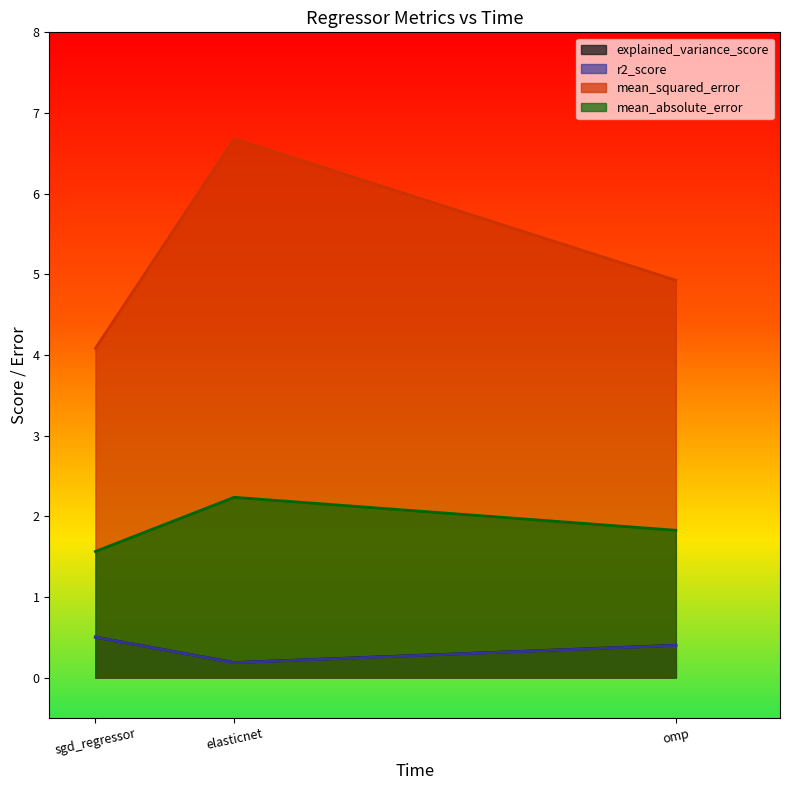

Which series has the largest total across all categories?

mean_squared_error